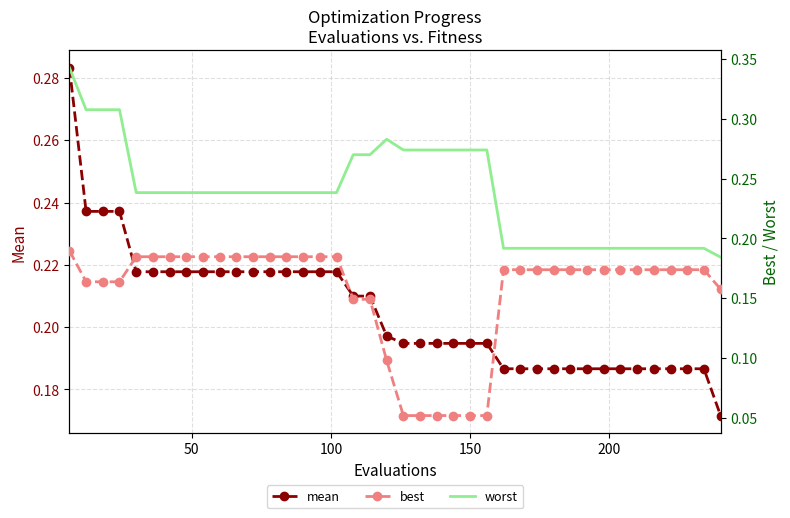

True or false: worst and mean cross at least once.

False